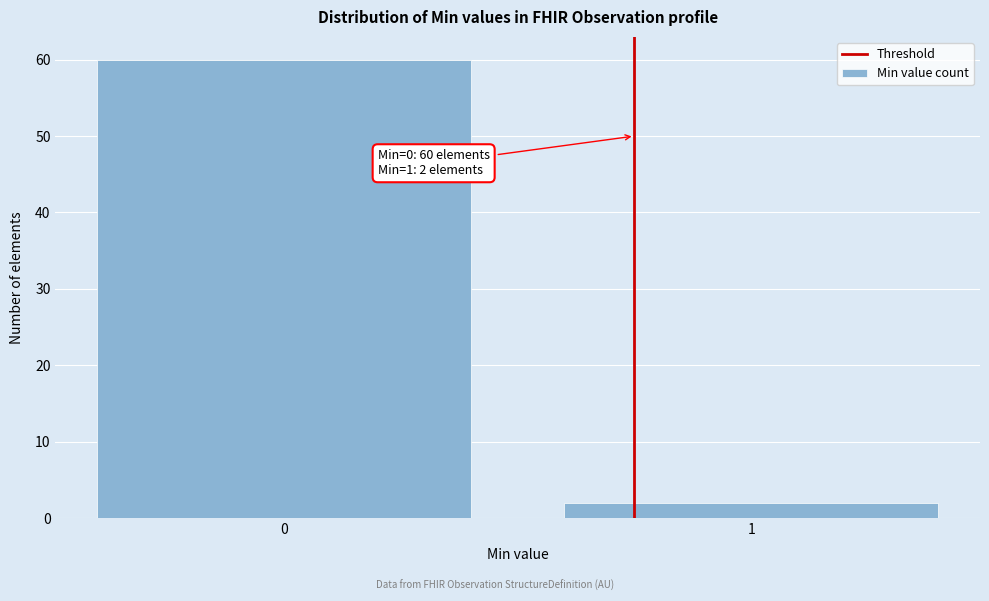

Reading left to right, list all the values displayed in this chart.

60	2